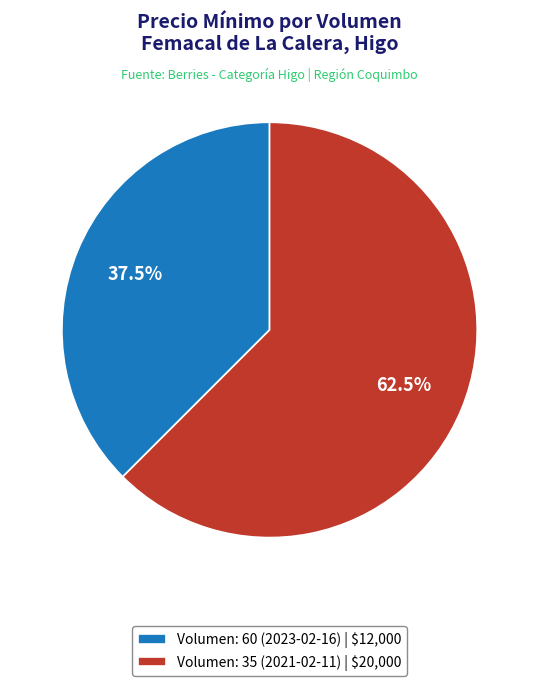

How much of the chart is everything except Volumen: 35 (2021-02-11) | $20,000?

37.5%